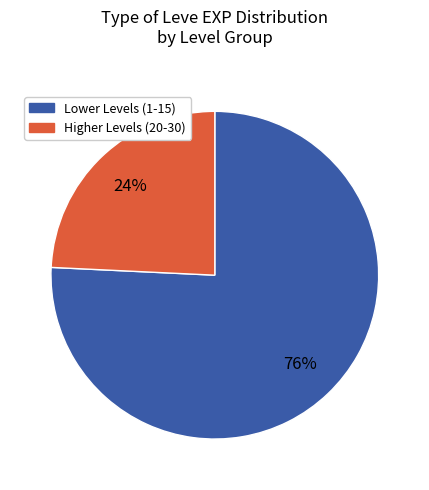

To the nearest percent, what is the difference between the largest and smallest slice percentages?

52%